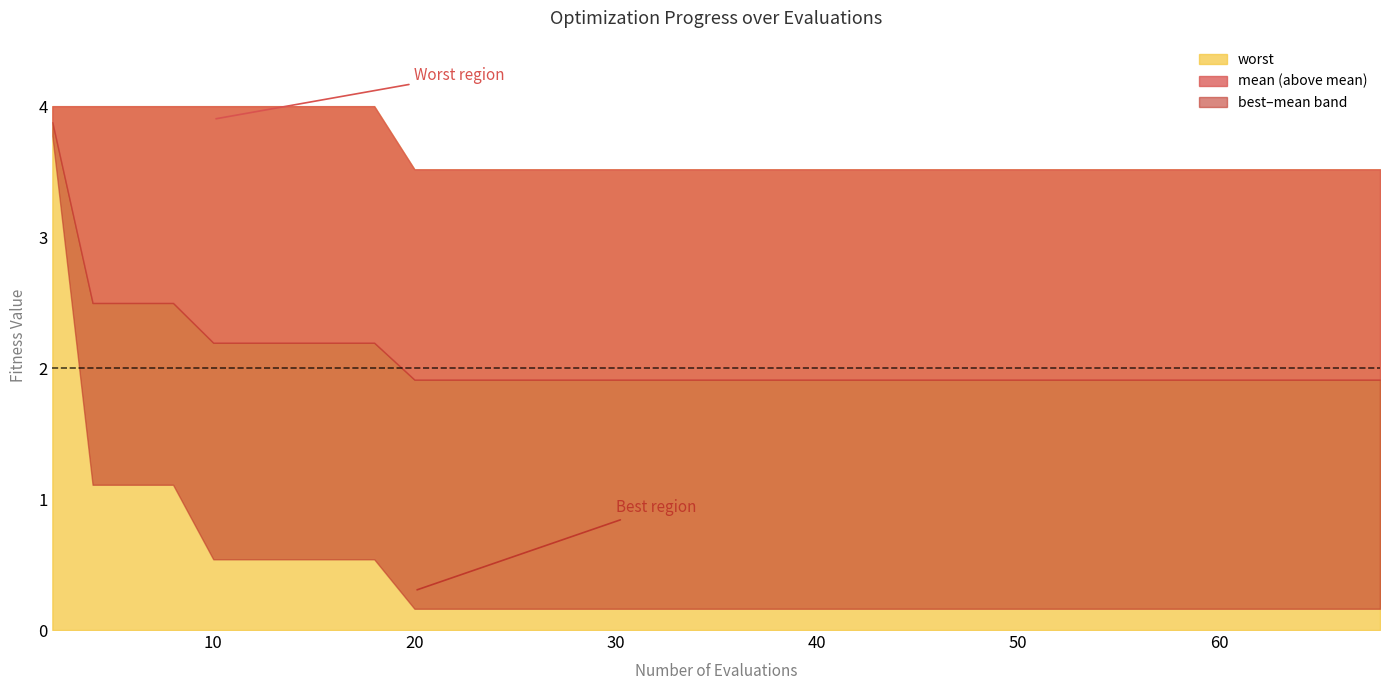

Does the chart have visible grid lines?

No